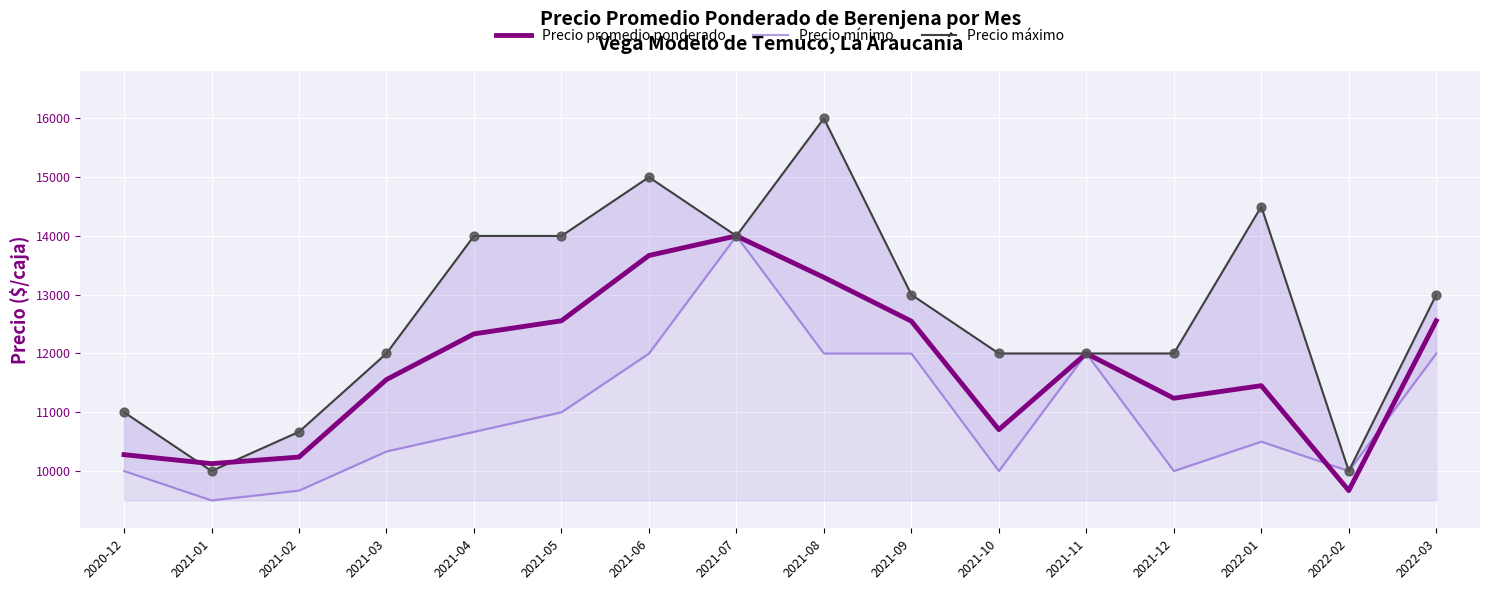

Which series has the largest total across all categories?

Precio máximo